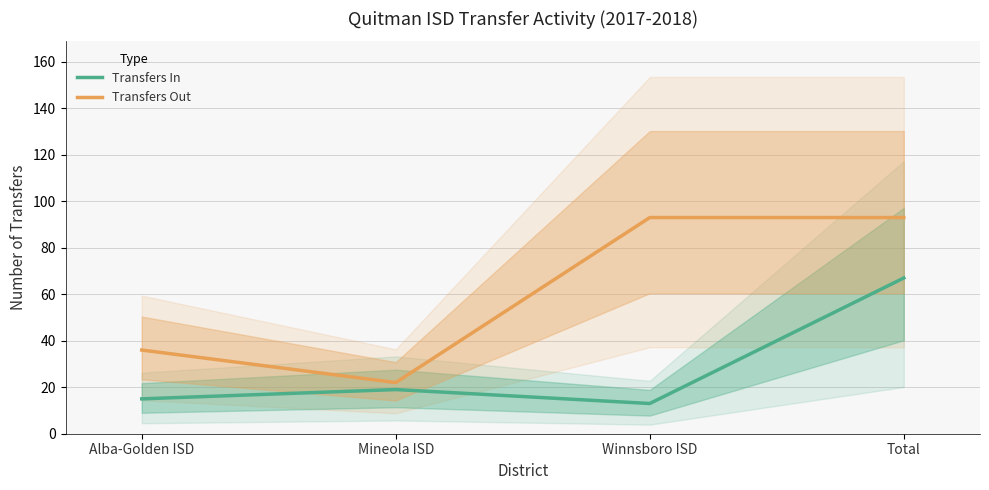

Reading left to right, transcribe all the data shown in this chart.

Transfers In: 15	19	13	67
Transfers Out: 36	22	93	93